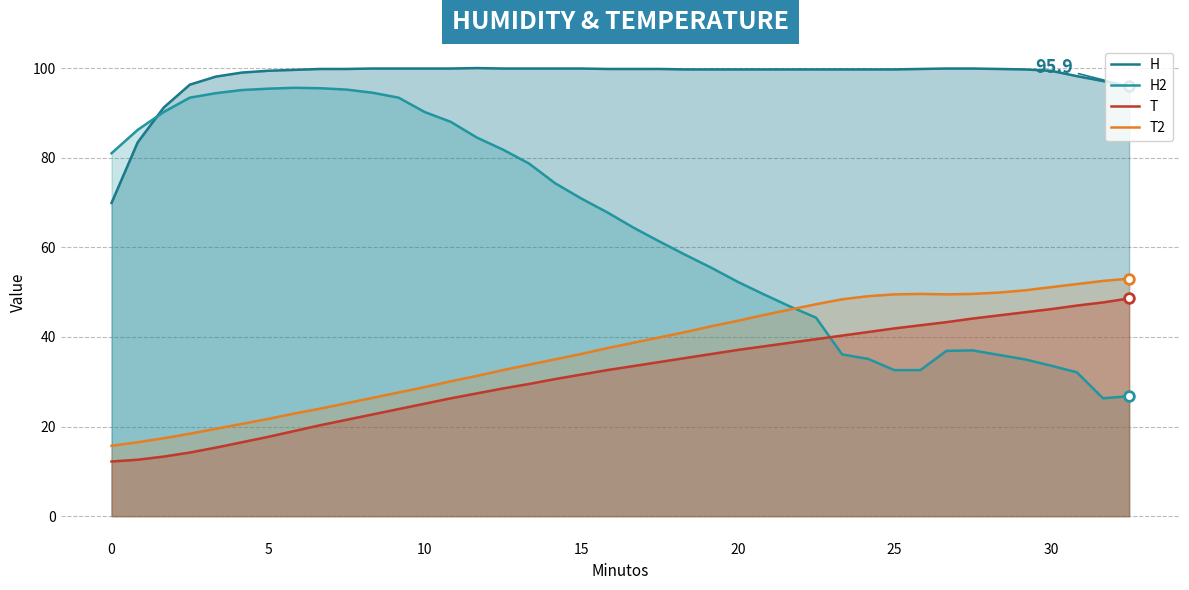

How many lines are shown in the chart?

4